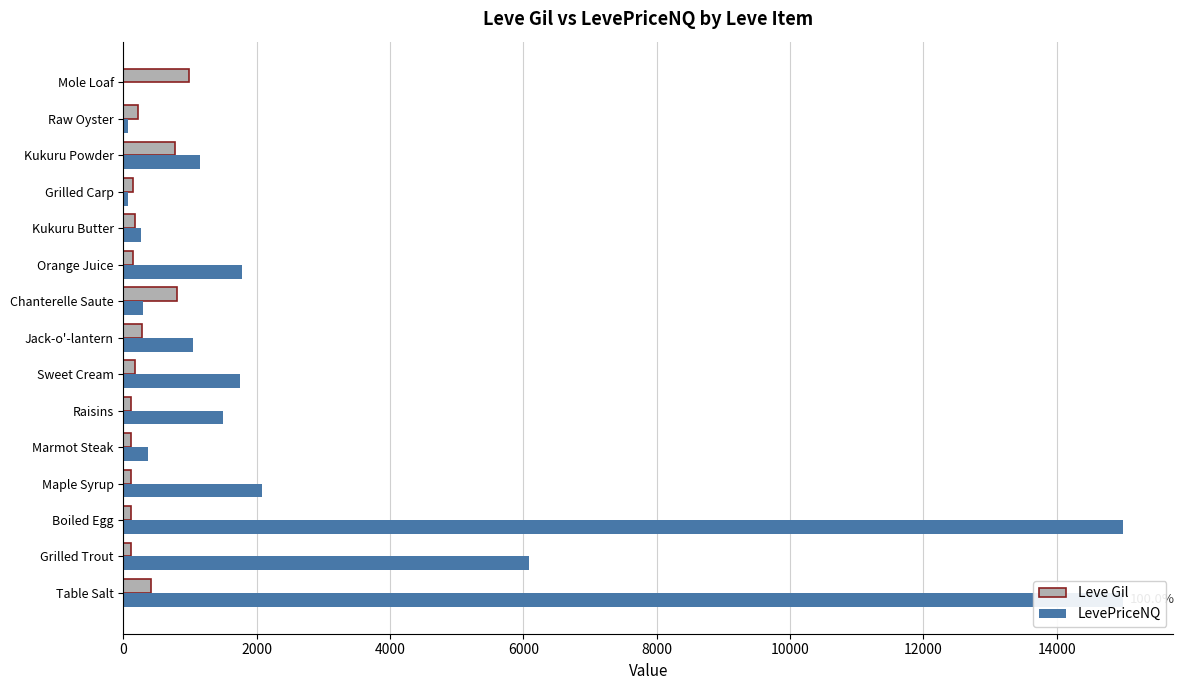

Which series has the largest total across all categories?

LevePriceNQ